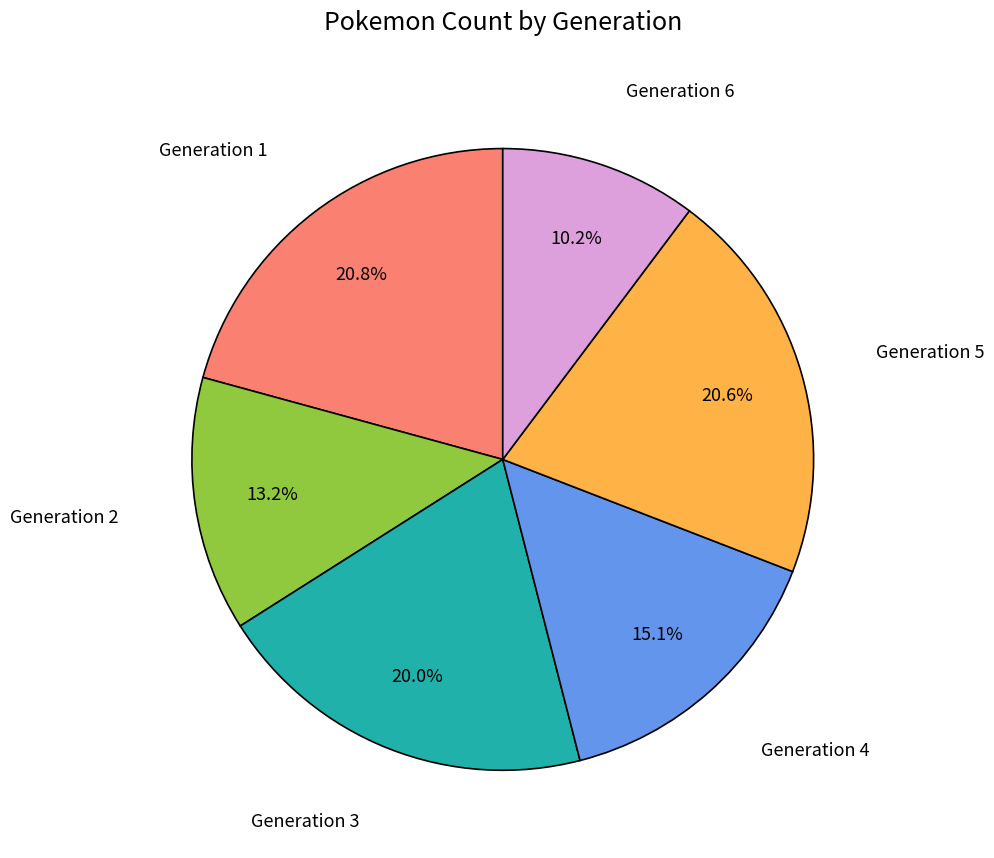

Between Generation 1 and Generation 4, which is larger?

Generation 1